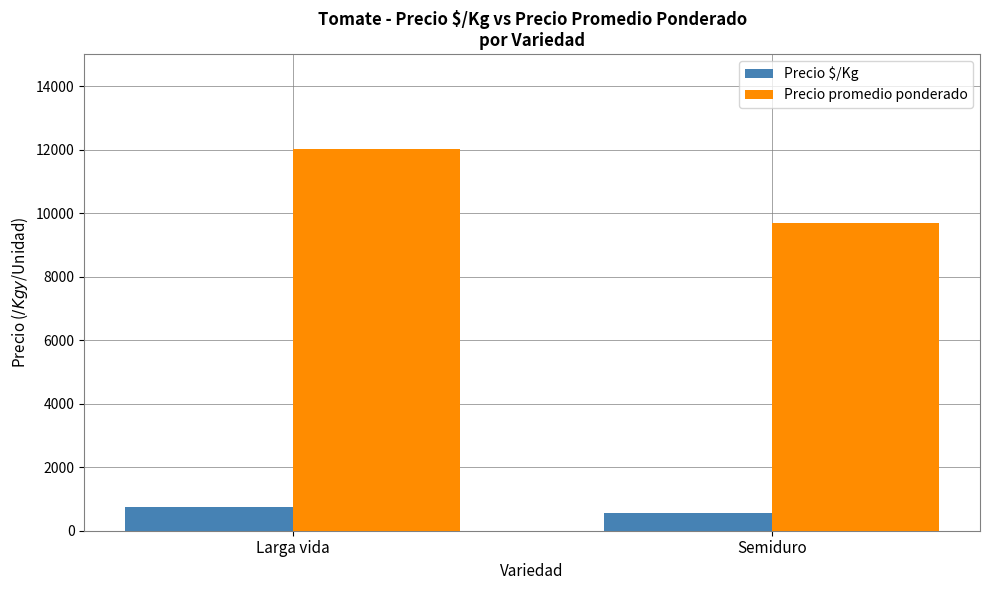

How many data points does each series have?

2